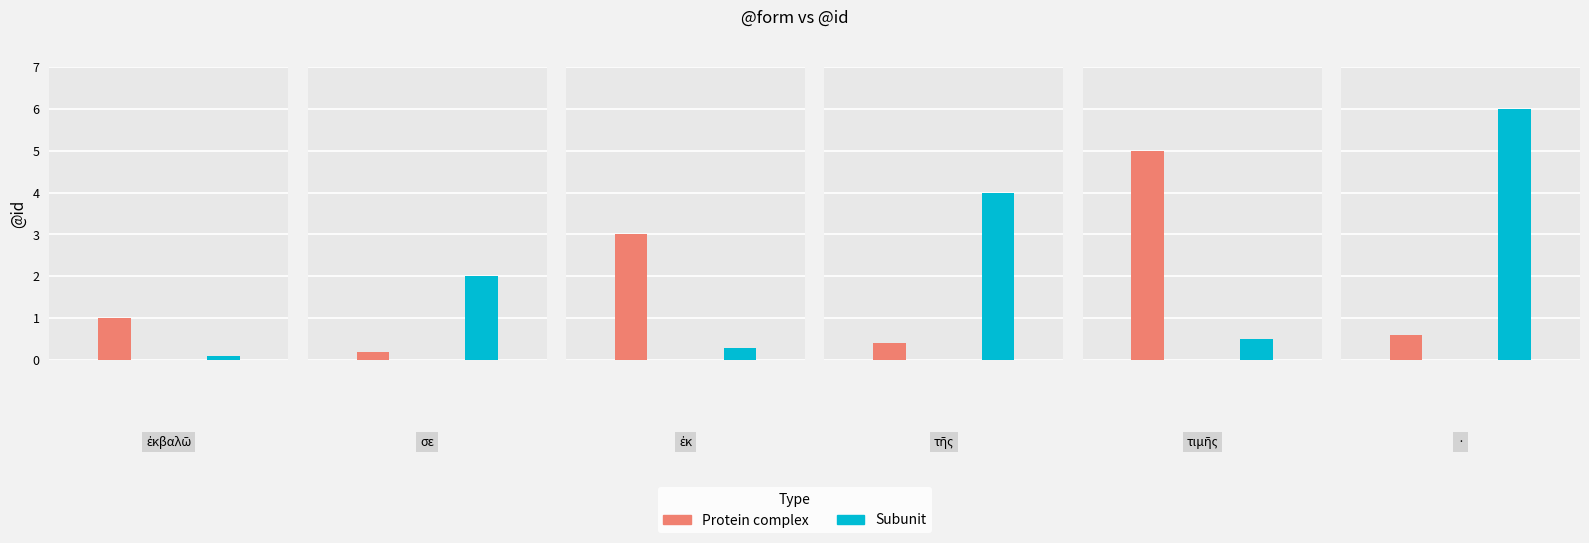

Between ἐκβαλῶ and ἐκ, which series saw the biggest shift?

Protein complex